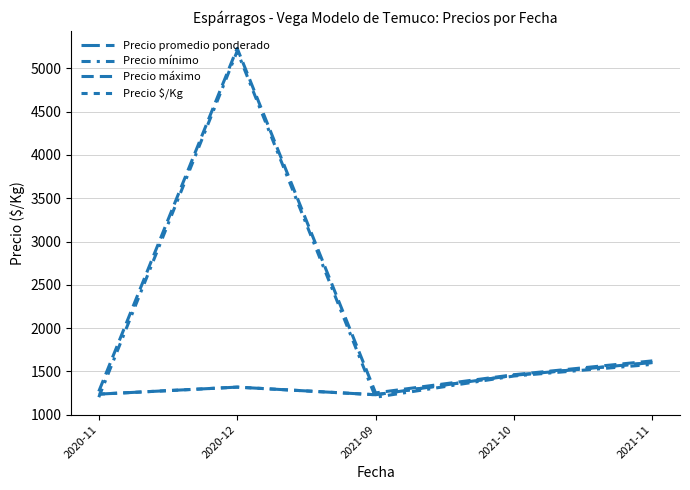

Does the chart display data point markers on the line(s)?

No